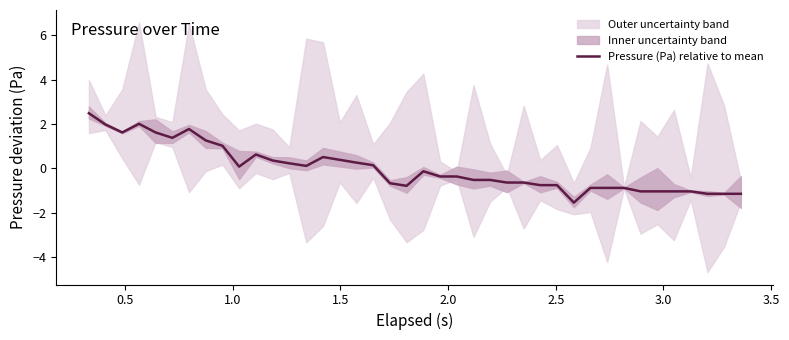

What is the maximum value for Pressure (Pa) relative to mean?

2.5